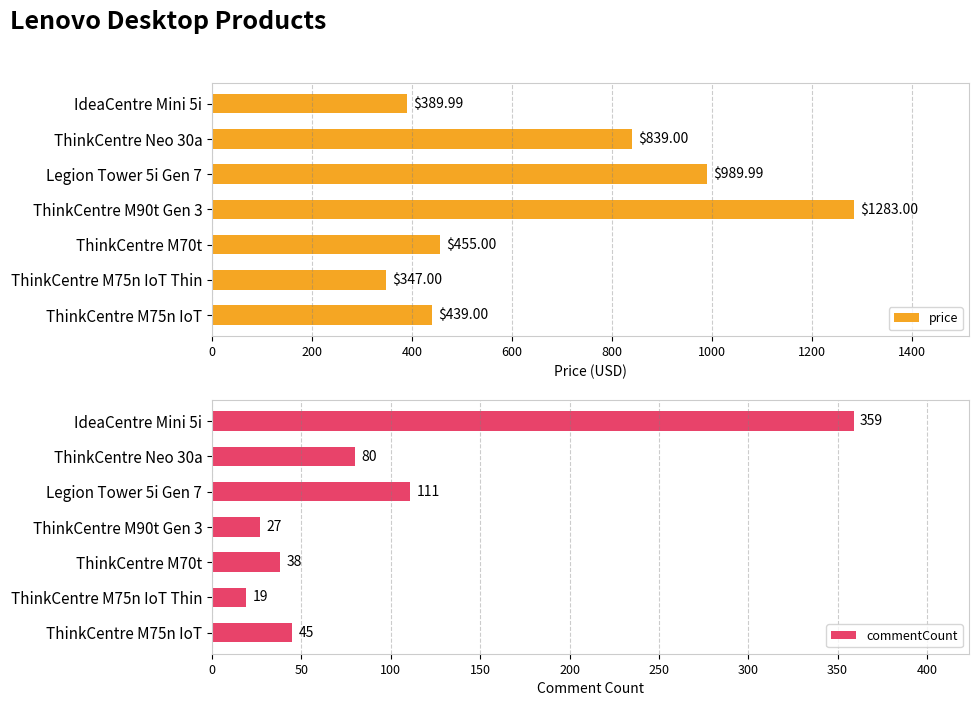

What is the value of the commentCount bar at the 6th from the left?

19.0